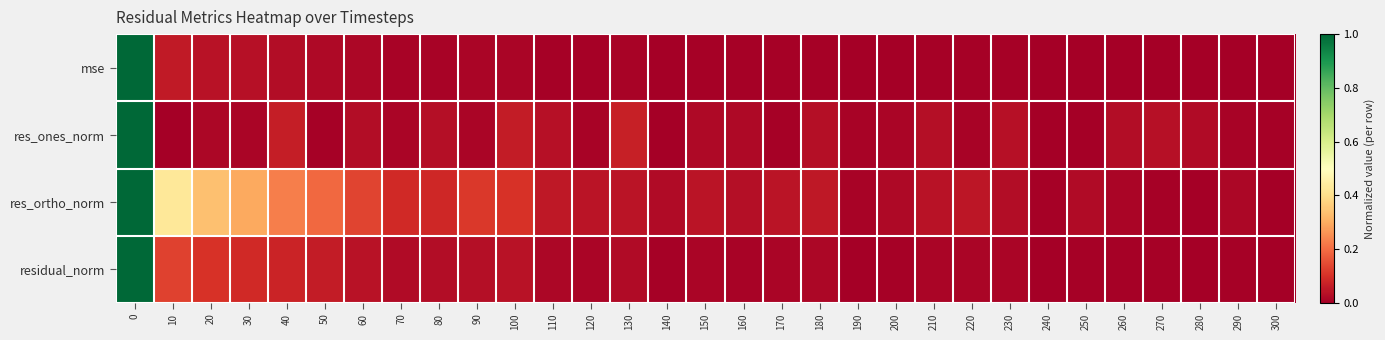

Reading left to right, list all the values displayed in this chart.

mse: 0=1.0	10=0.1	20=0.0	30=0.0	40=0.0	50=0.0	60=0.0	70=0.0	80=0.0	90=0.0	100=0.0	110=0.0	120=0.0	130=0.0	140=0.0	150=0.0	160=0.0	170=0.0	180=0.0	190=0.0	200=0.0	210=0.0	220=0.0	230=0.0	240=0.0	250=0.0	260=0.0	270=0.0	280=0.0	290=0.0	300=0.0
res_ones_norm: 0=1.0	10=0.0	20=0.0	30=0.0	40=0.1	50=0.0	60=0.0	70=0.0	80=0.0	90=0.0	100=0.1	110=0.0	120=0.0	130=0.1	140=0.0	150=0.0	160=0.0	170=0.0	180=0.0	190=0.0	200=0.0	210=0.0	220=0.0	230=0.0	240=0.0	250=0.0	260=0.0	270=0.0	280=0.0	290=0.0	300=0.0
res_ortho_norm: 0=1.0	10=0.4	20=0.3	30=0.3	40=0.2	50=0.2	60=0.1	70=0.1	80=0.1	90=0.1	100=0.1	110=0.1	120=0.0	130=0.0	140=0.0	150=0.0	160=0.0	170=0.0	180=0.1	190=0.0	200=0.0	210=0.0	220=0.0	230=0.0	240=0.0	250=0.0	260=0.0	270=0.0	280=0.0	290=0.0	300=0.0
residual_norm: 0=1.0	10=0.1	20=0.1	30=0.1	40=0.1	50=0.1	60=0.0	70=0.0	80=0.0	90=0.0	100=0.0	110=0.0	120=0.0	130=0.0	140=0.0	150=0.0	160=0.0	170=0.0	180=0.0	190=0.0	200=0.0	210=0.0	220=0.0	230=0.0	240=0.0	250=0.0	260=0.0	270=0.0	280=0.0	290=0.0	300=0.0